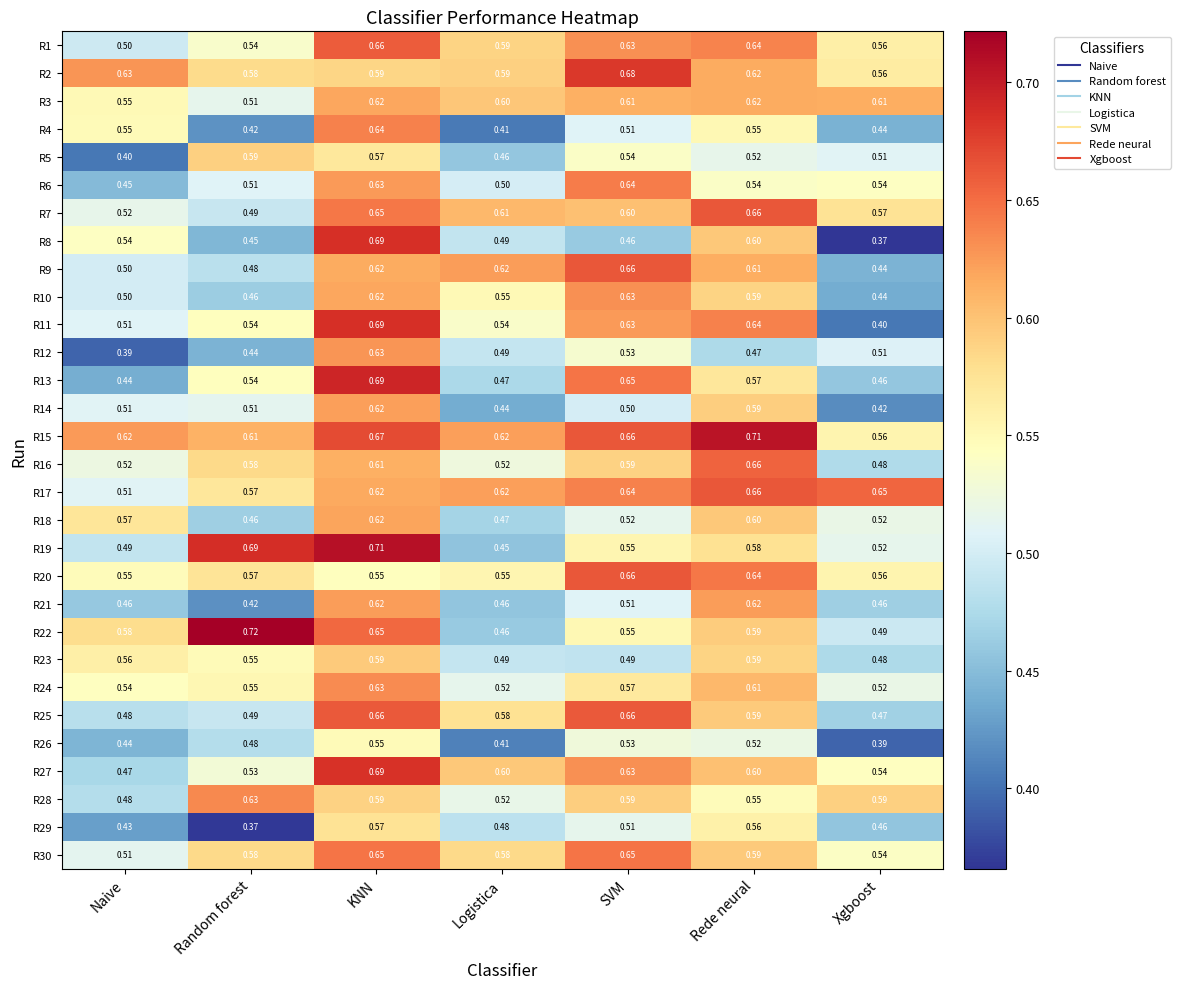

At which label does R13 reach its minimum?

Naive